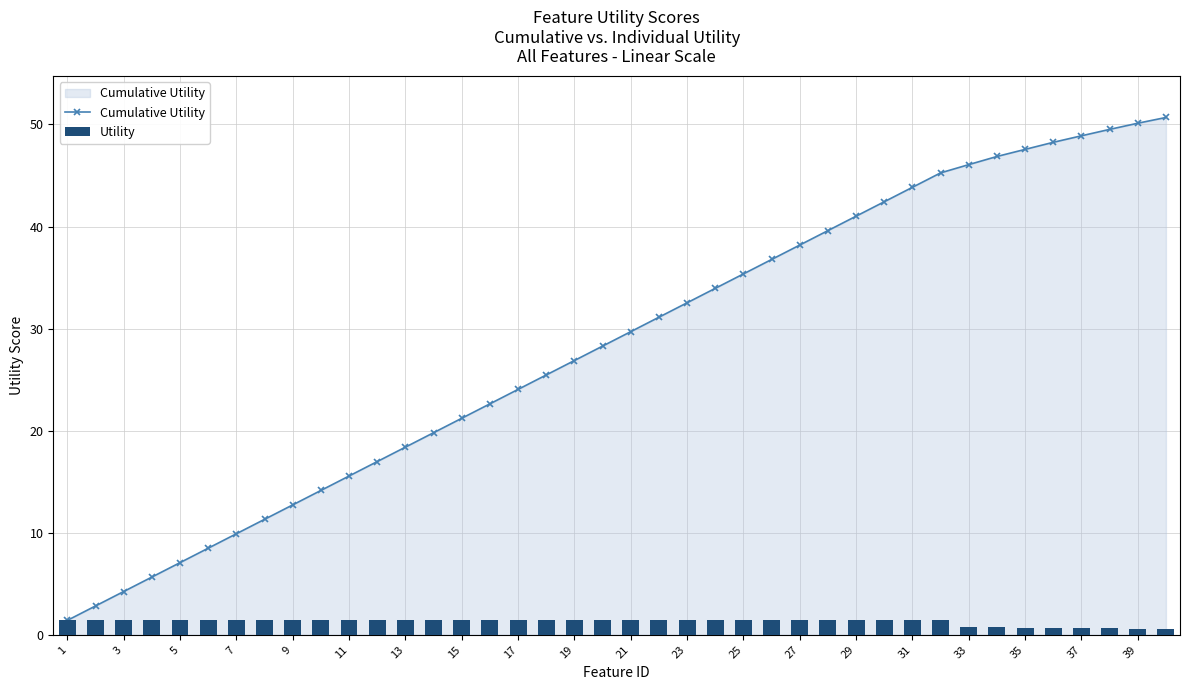

At which label does Cumulative Utility first exceed 29?

21